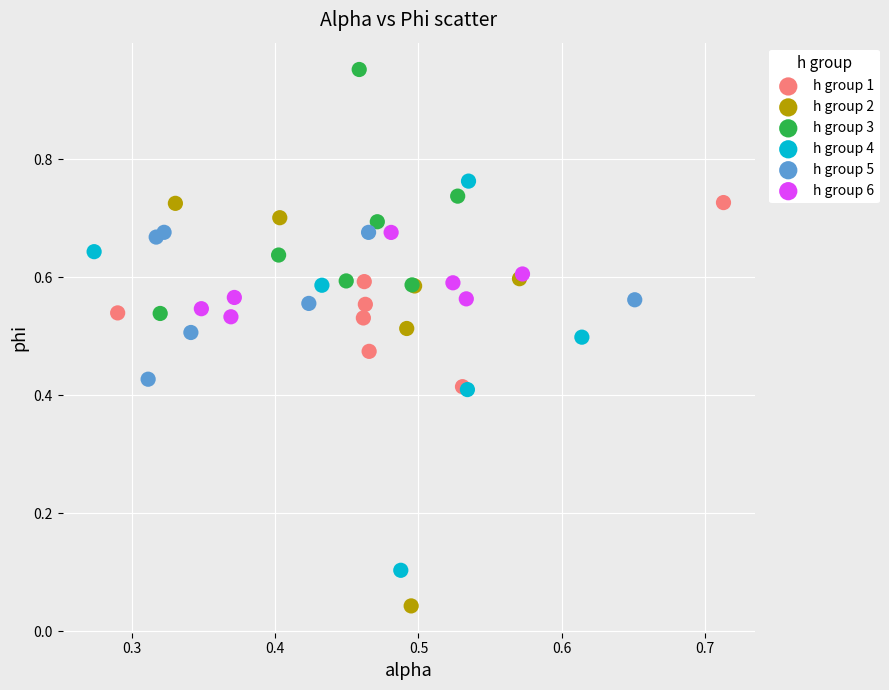

Which series reaches the maximum Y coordinate?

h group 3